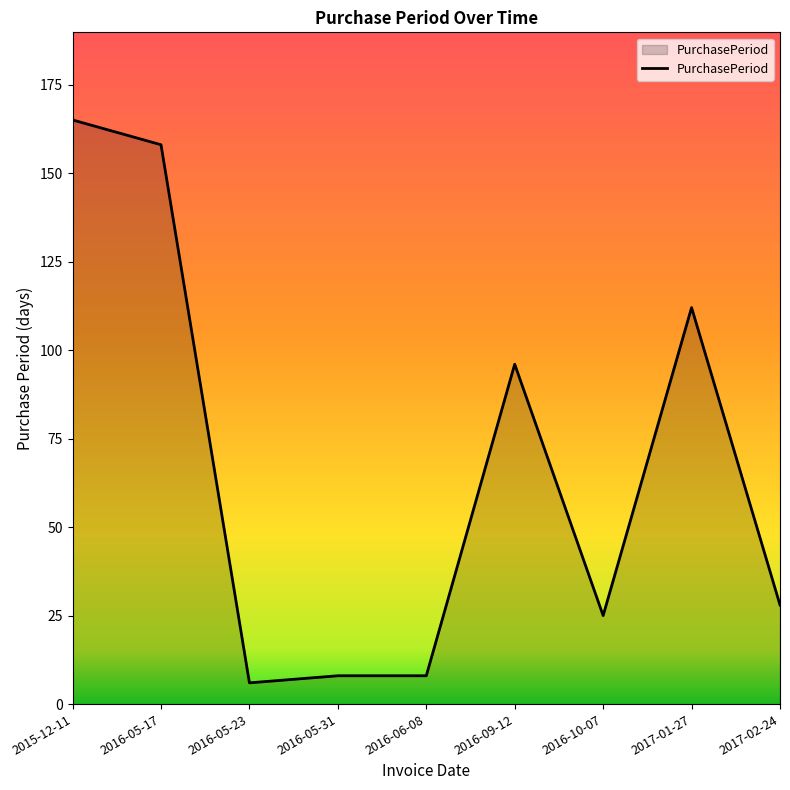

What is the minimum value shown in the chart?

6